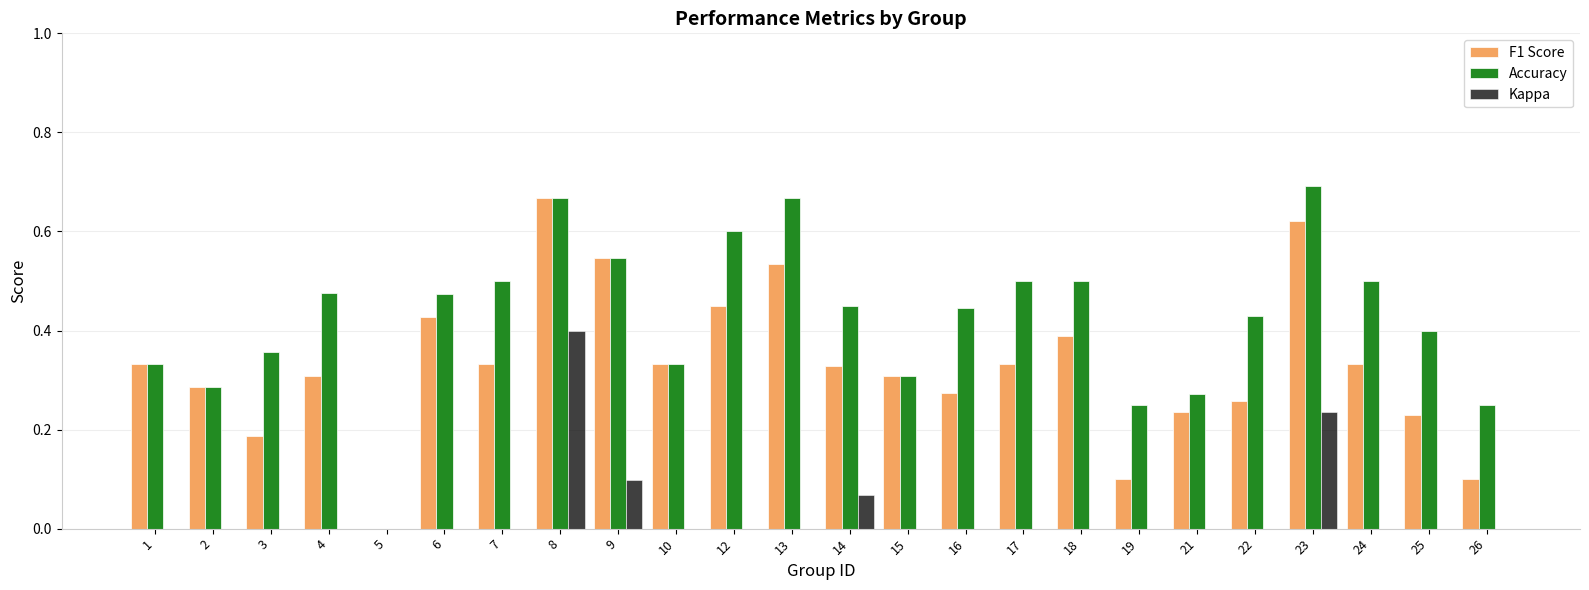

At which label does F1 Score reach its peak?

8